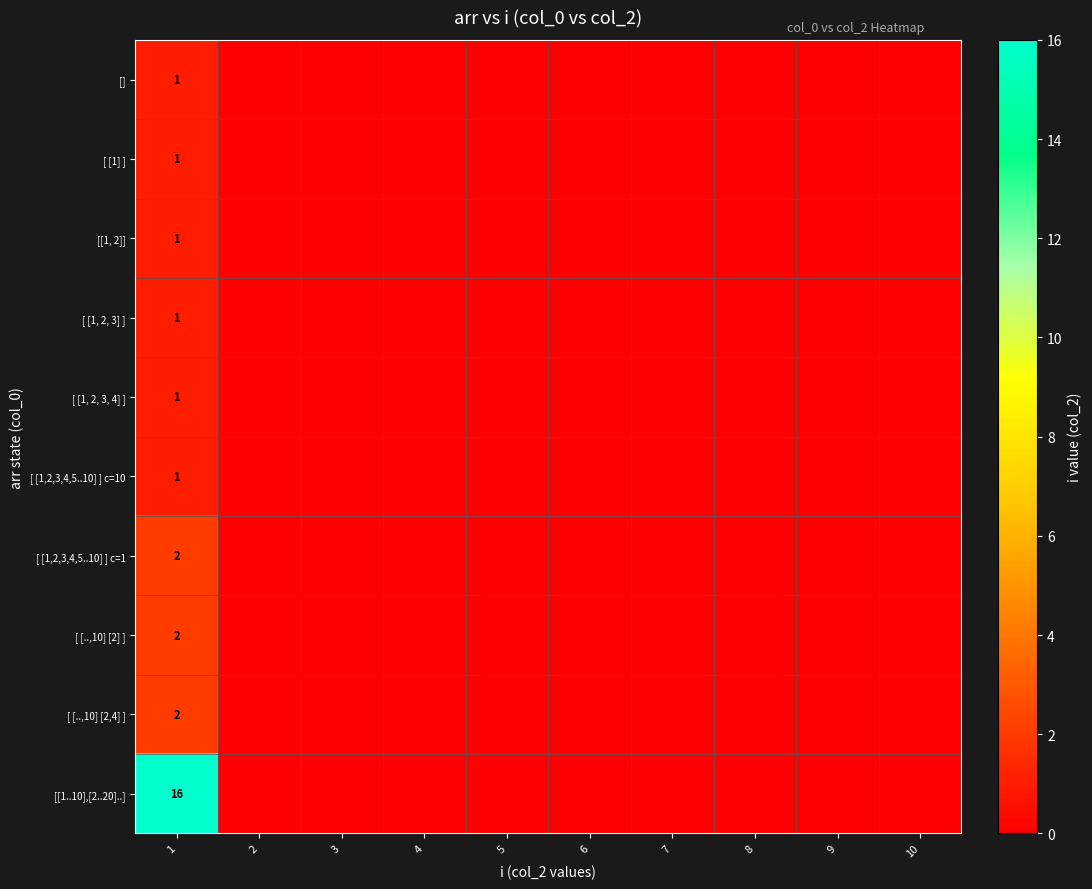

List the labels in order of [ [1] ] value, smallest first.

2, 3, 4, 5, 6, 7, 8, 9, 10, 1